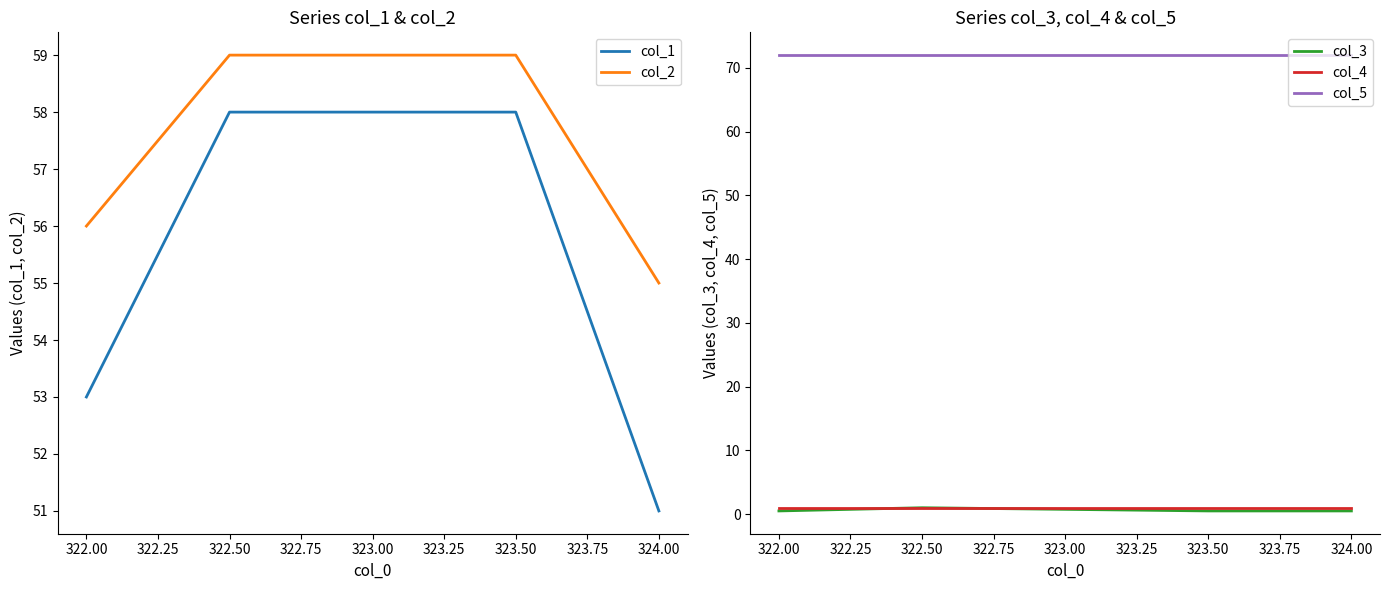

Reading left to right, transcribe all the data shown in this chart.

col_1: 322.00=53.0	322.50=58.0	323.50=58.0	324.00=51.0
col_2: 322.00=56.0	322.50=59.0	323.50=59.0	324.00=55.0
col_3: 322.00=0.5	322.50=1.0	323.50=0.5	324.00=0.5
col_4: 322.00=1.0	322.50=1.0	323.50=1.0	324.00=1.0
col_5: 322.00=72.0	322.50=72.0	323.50=72.0	324.00=72.0